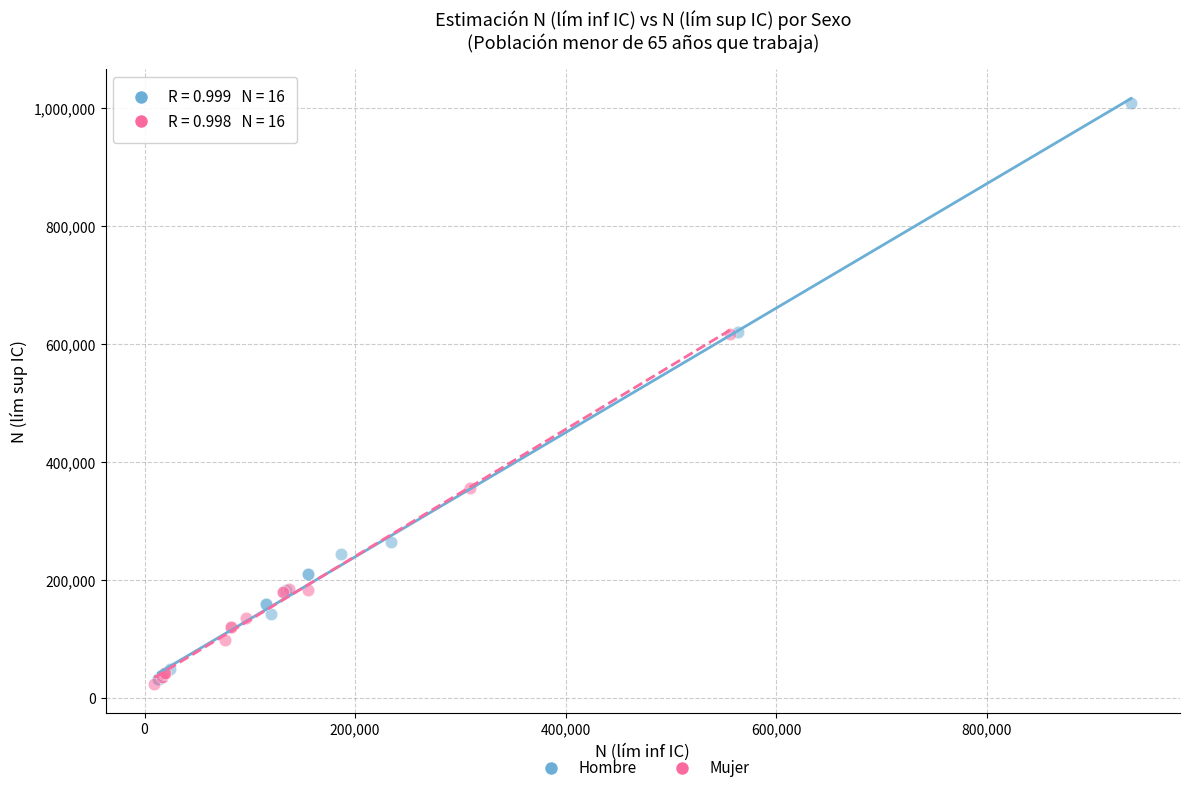

Which series has the widest spread of Y values?

Hombre